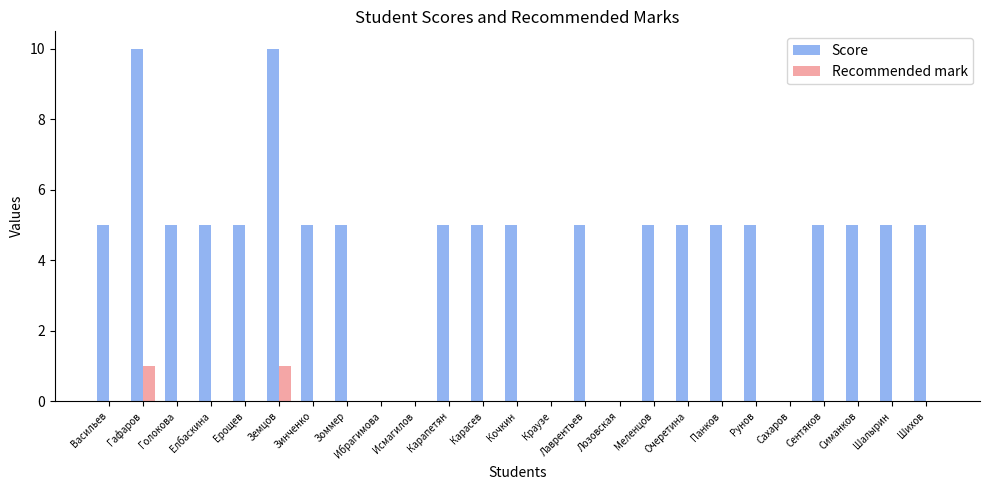

What is the highest value of the Score series?

10